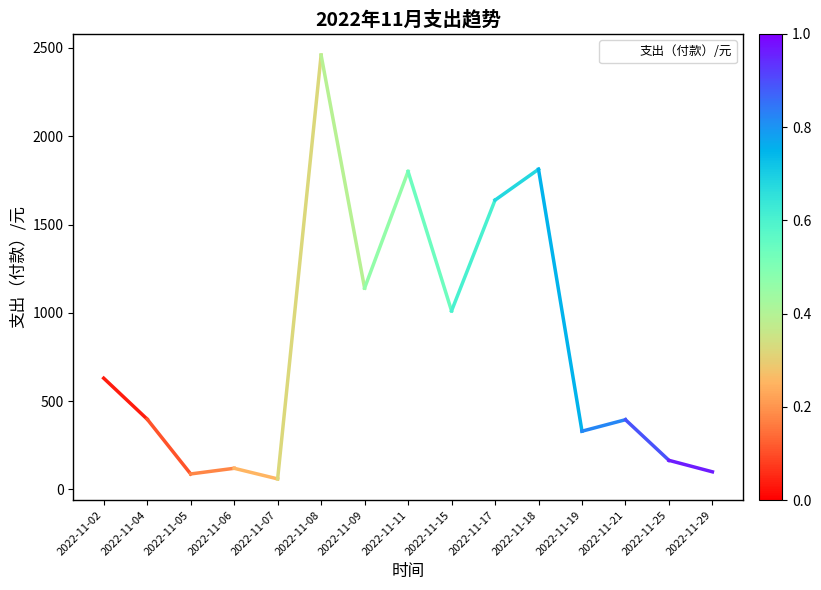

How many interior local valleys (lower than both neighbors) does the data have?

5